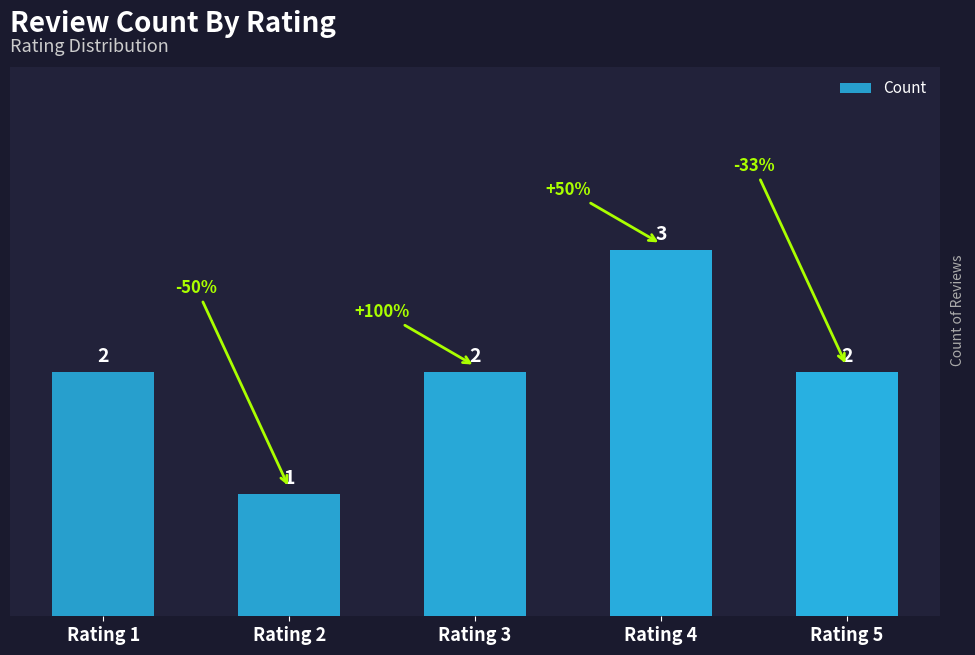

The value at Rating 1 is 1. True or false?

False